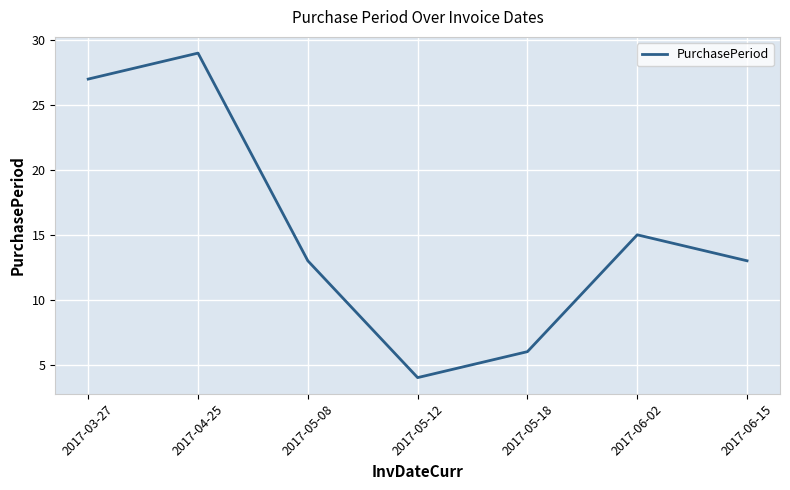

What position from the left is 2017-05-08?

3